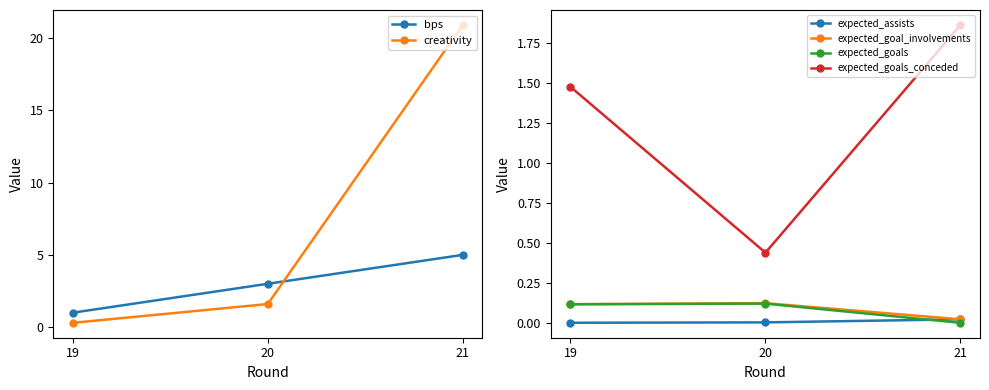

What are all the series names shown in the legend?

bps, creativity, expected_assists, expected_goal_involvements, expected_goals, expected_goals_conceded